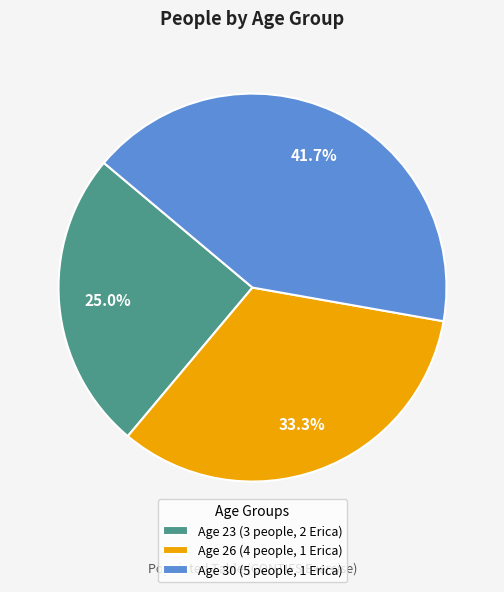

What is the total percentage of Age 23 (3 people, 2 Erica) and Age 26 (4 people, 1 Erica)?

58.3%